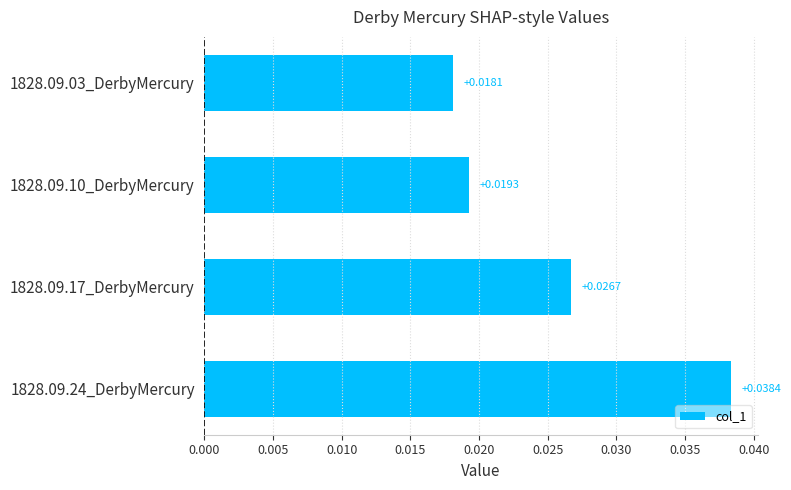

How many values are between 0 and 1?

4